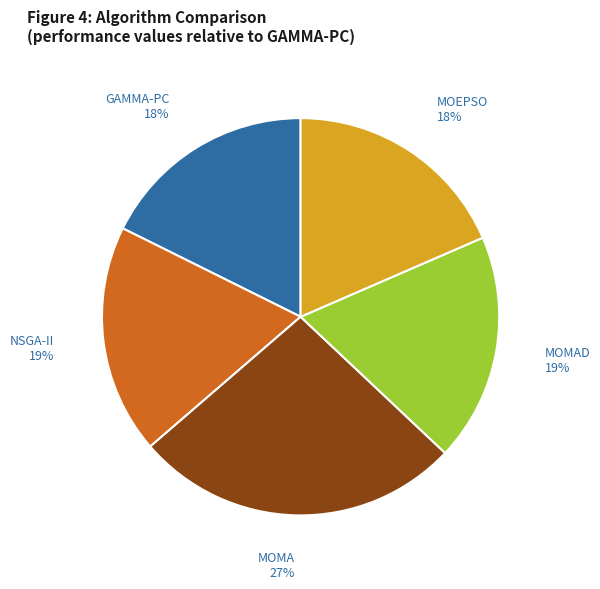

Is there any slice that represents more than half of the pie?

No